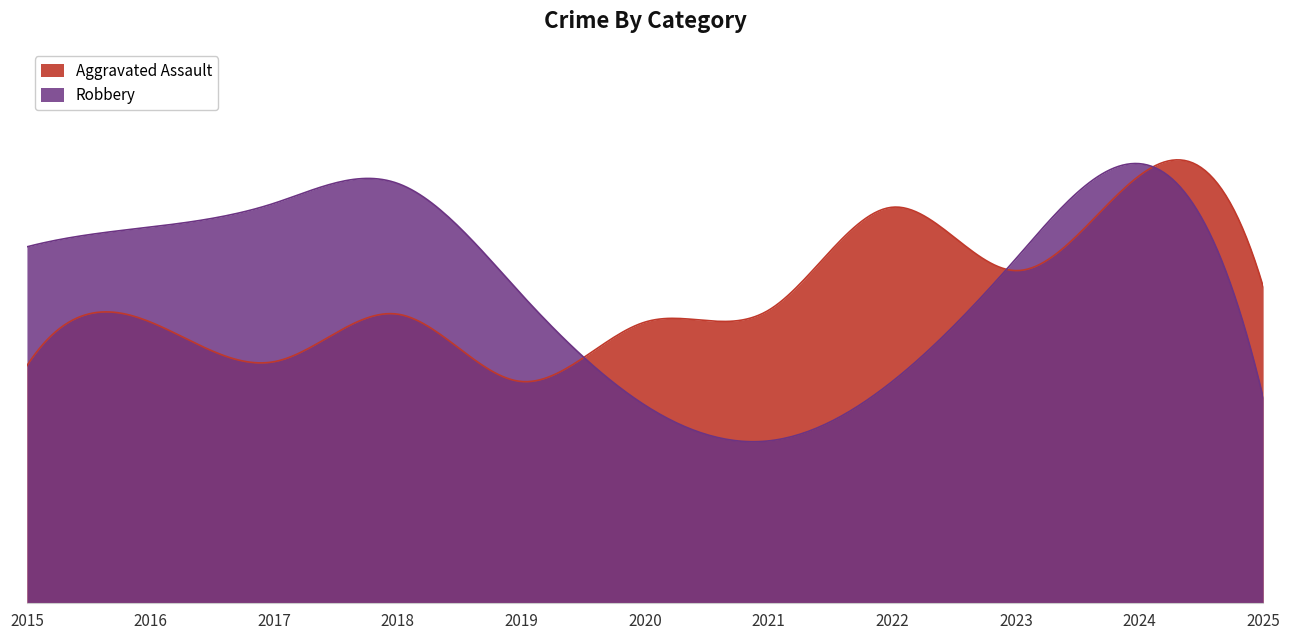

Reading left to right, what are all the values shown in this chart?

Aggravated Assault: 2015=60	2016=71	2017=61	2018=73	2019=56	2020=71	2021=74	2022=100	2023=84	2024=108	2025=80
Robbery: 2015=90	2016=95	2017=101	2018=106	2019=78	2020=50	2021=41	2022=56	2023=87	2024=111	2025=52